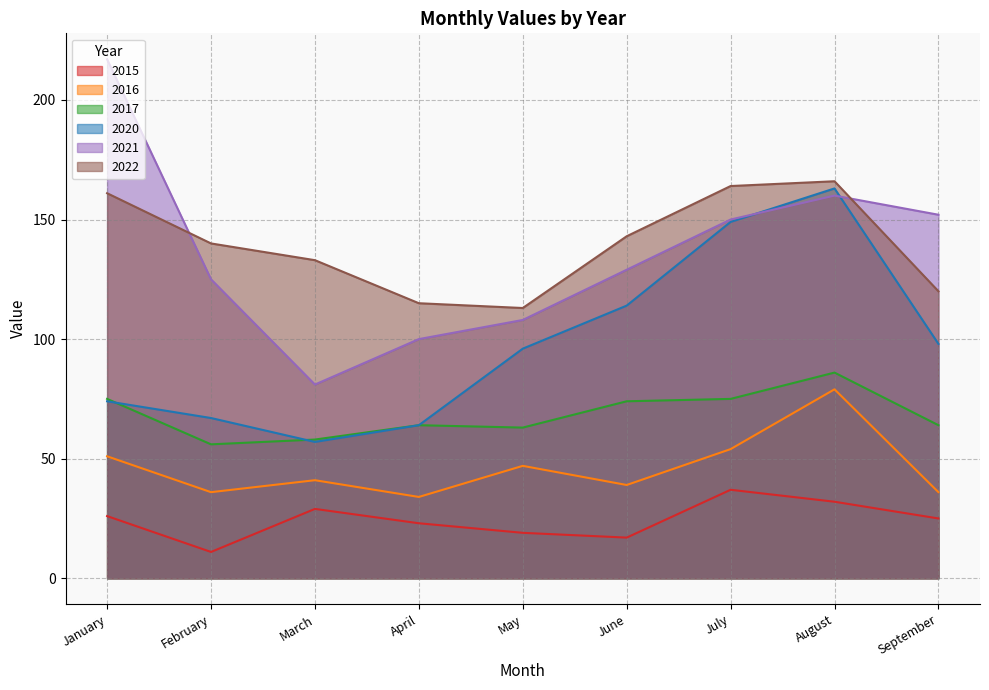

What is the sum of the 2021 values at May and March?

189